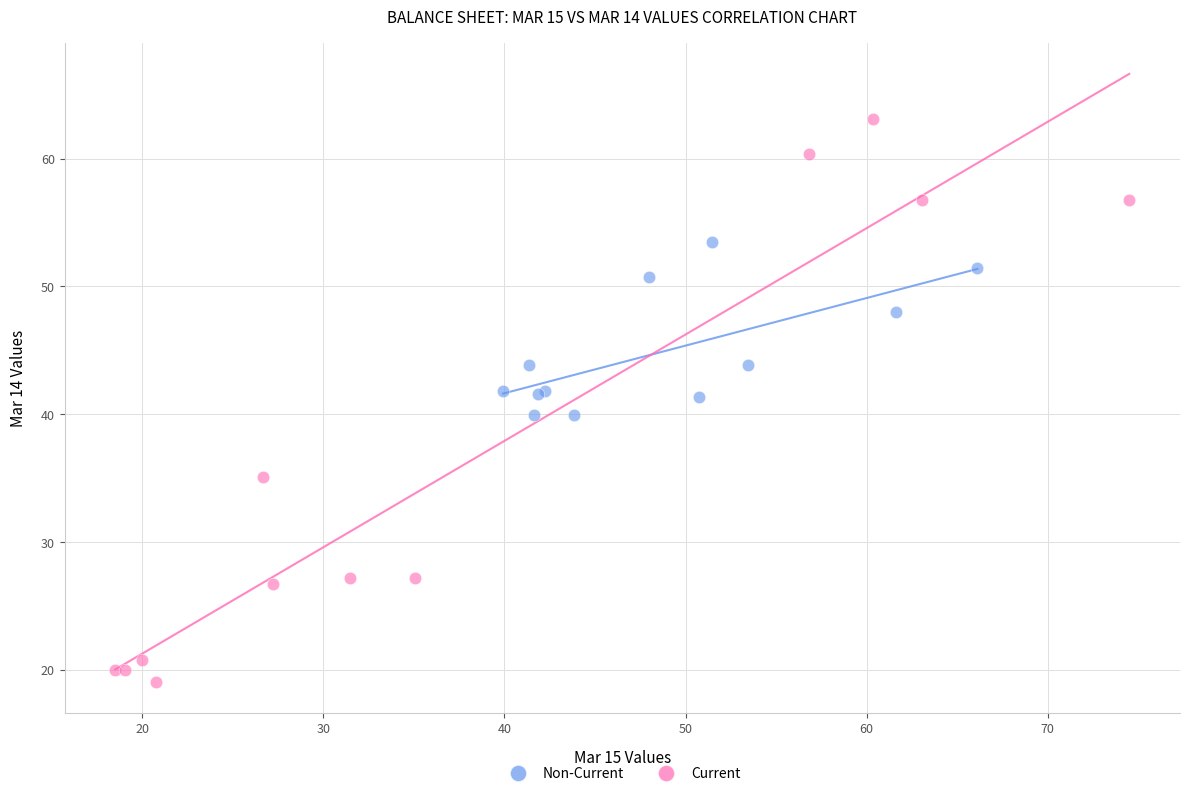

Which series has the widest spread of Y values?

Current